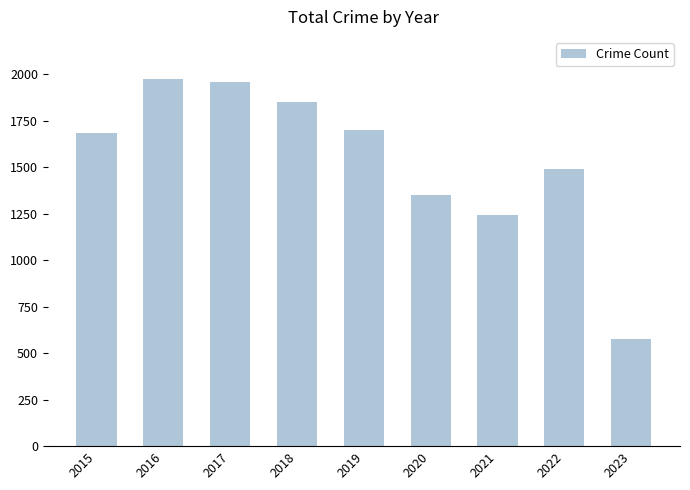

What is the sum of all values?

13825